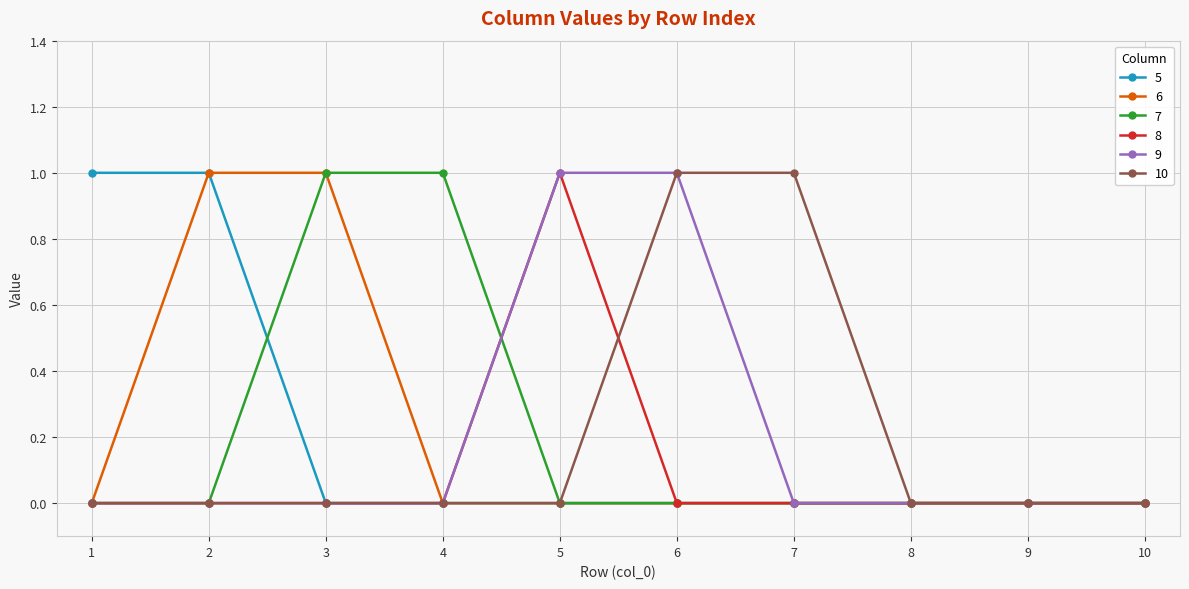

Is it true that 8 equals 1 at 5?

True